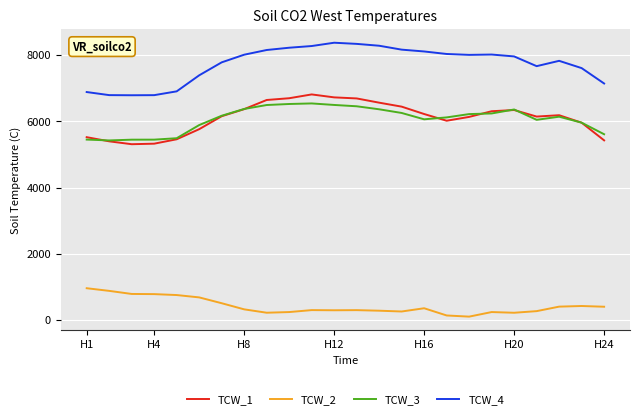

What is the maximum value for TCW_3?

6542